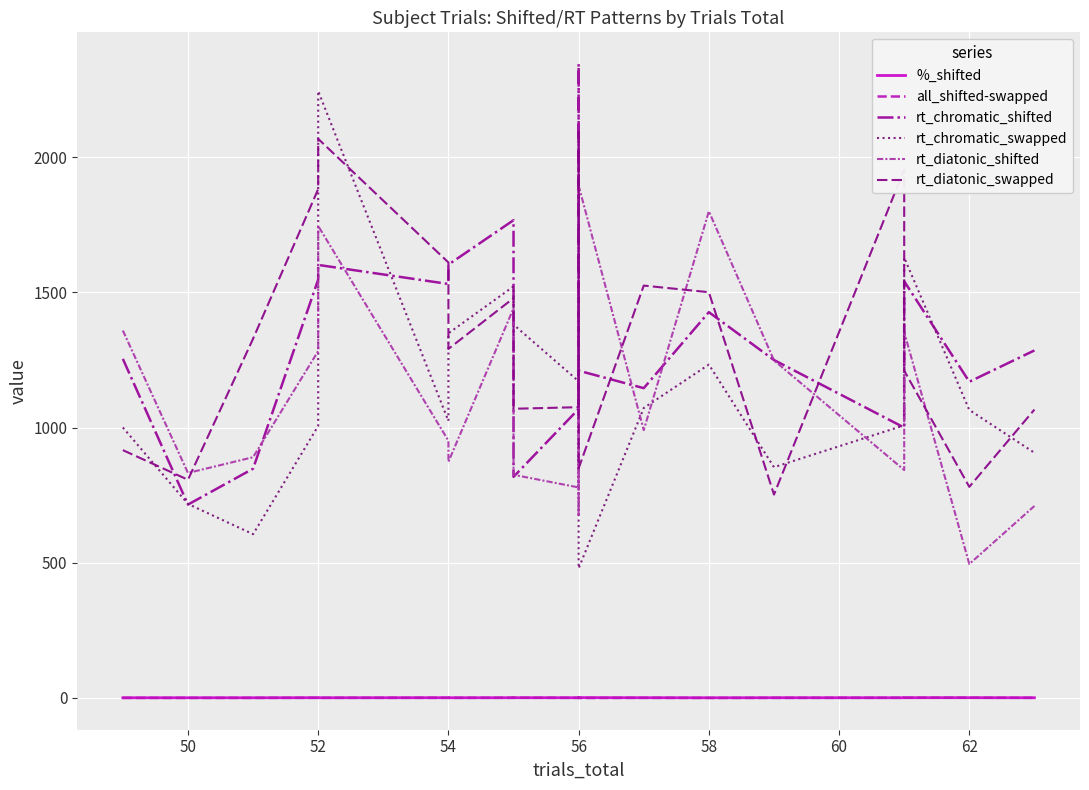

After their last crossing, which series has the higher values: rt_chromatic_swapped or rt_diatonic_swapped?

rt_diatonic_swapped